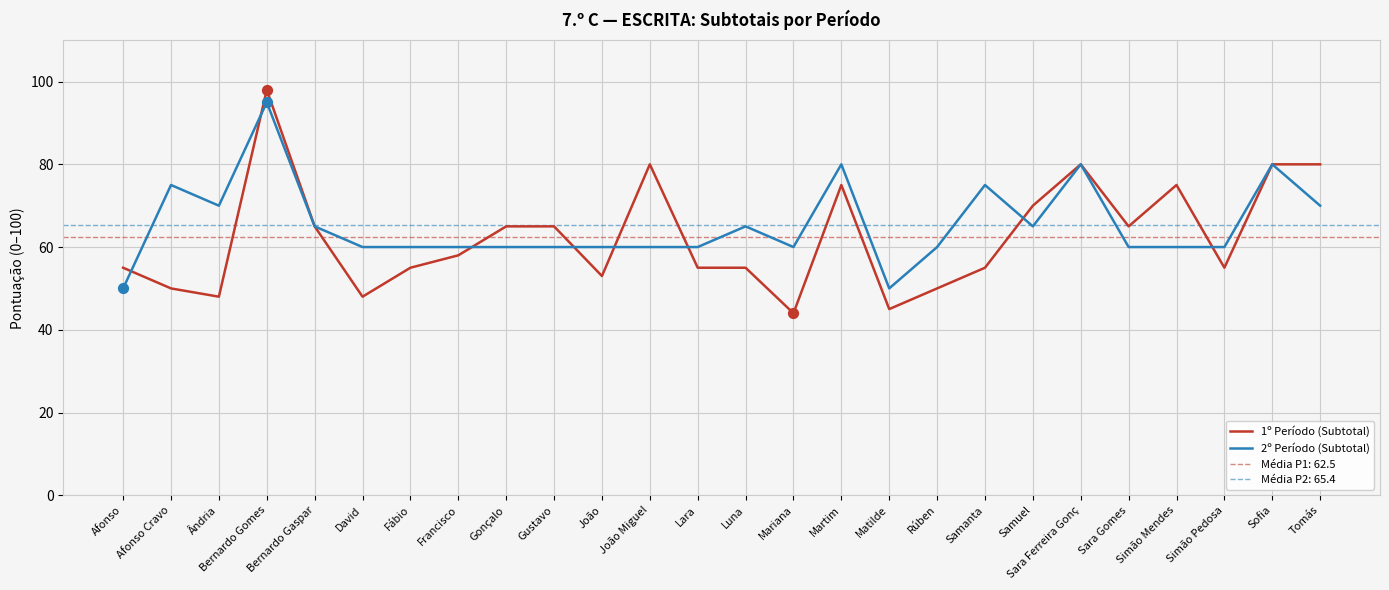

Is the value of 2º Período (Subtotal) at Bernardo Gomes greater than the value of 1º Período (Subtotal) at Gustavo?

Yes